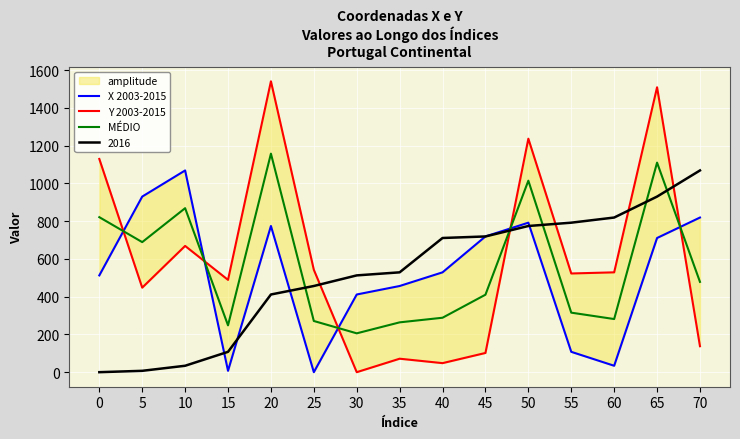

The 2016 series shows 529.0 at 35. True or false?

True